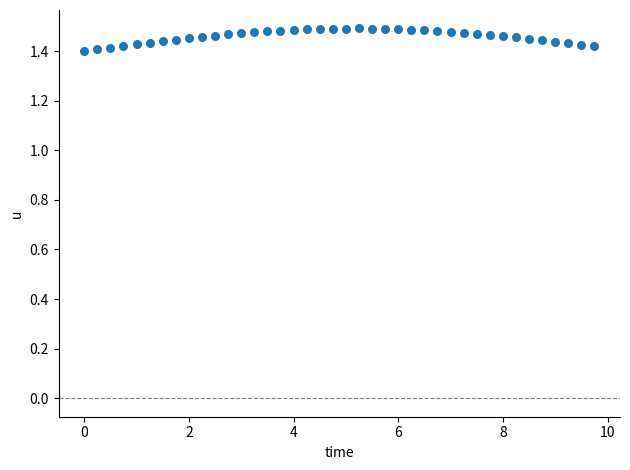

What is the range of X values (max minus min)?

9.8